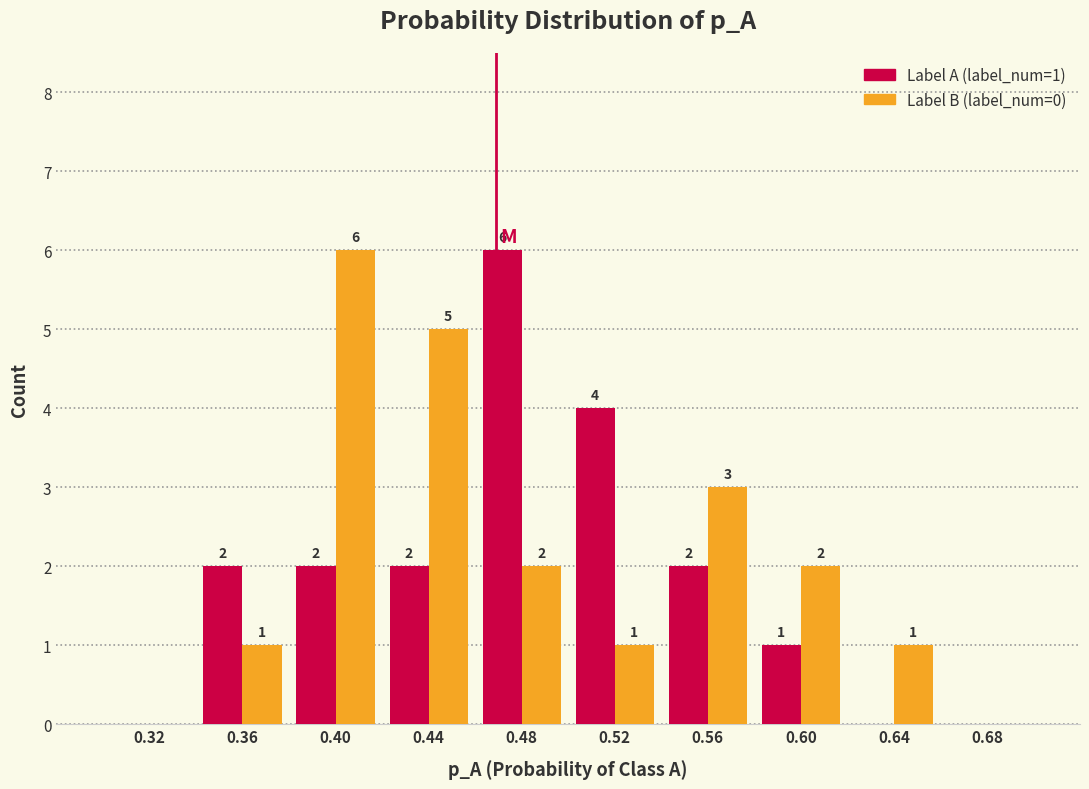

In the Label B (label_num=0) series, which range on the x-axis has the tallest bar?

0.38 to 0.42